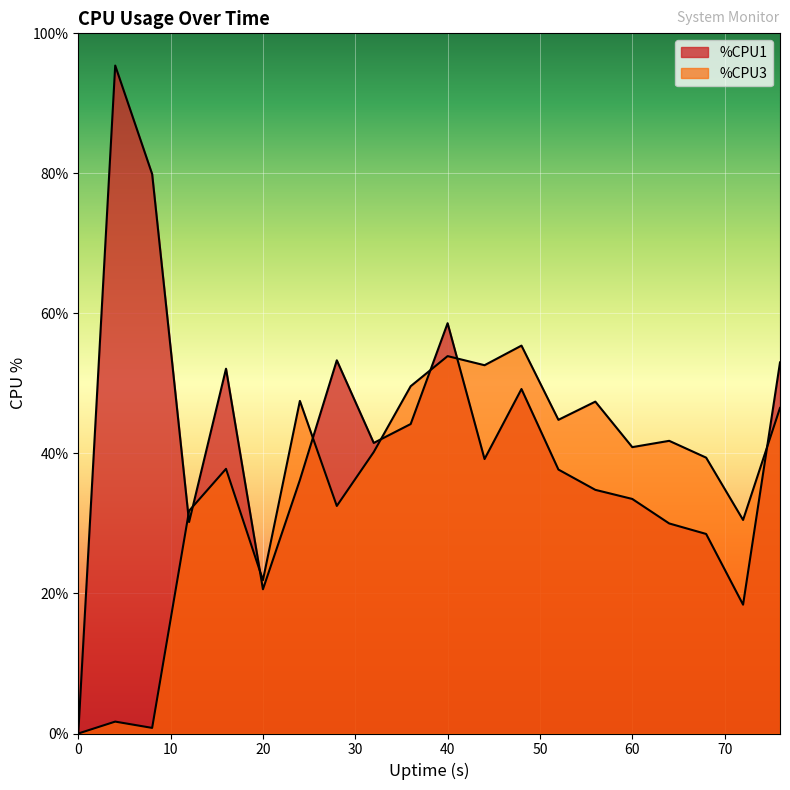

Where does the %CPU1 series first go above 39?

4